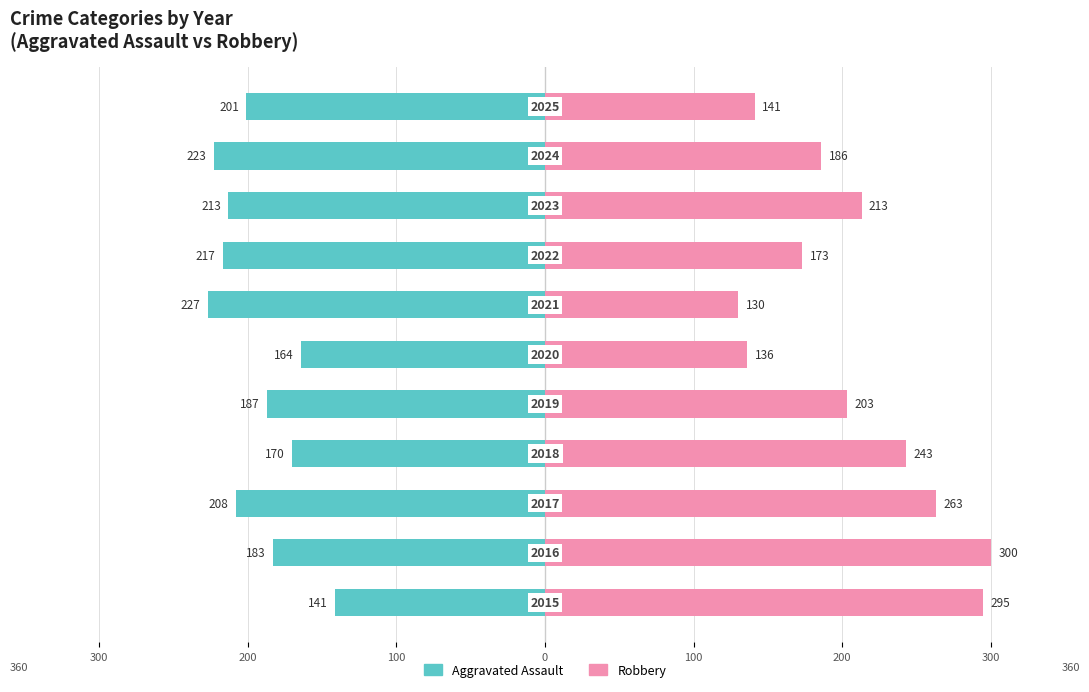

What is the total value across all series at 200?

117